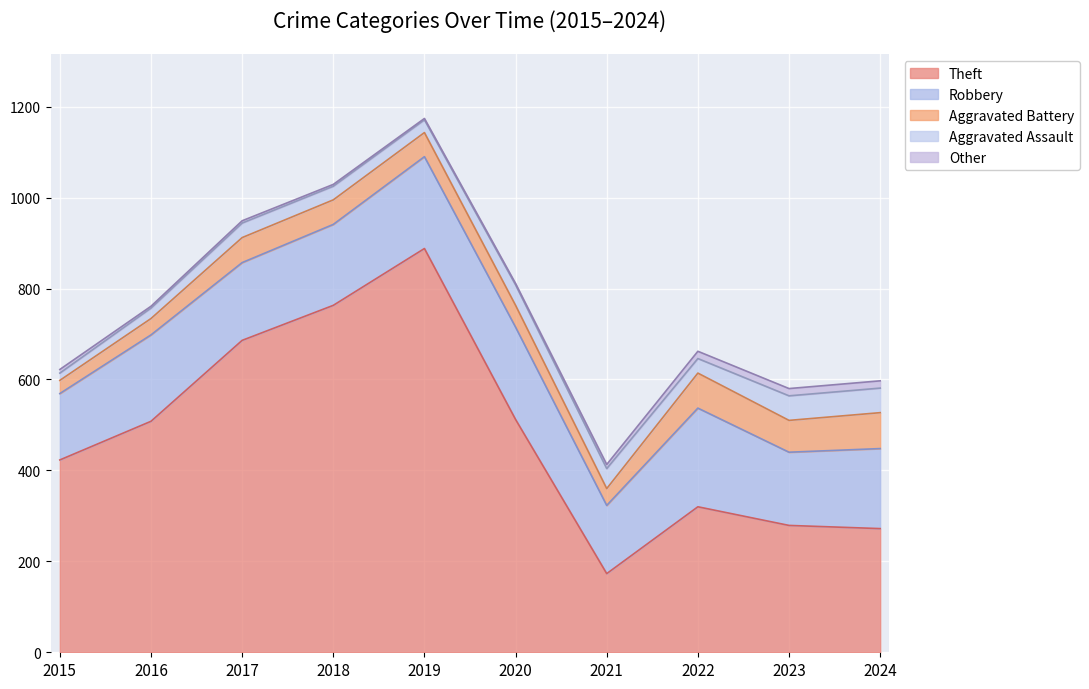

True or false: Other has a value of 2 at 2018.

False